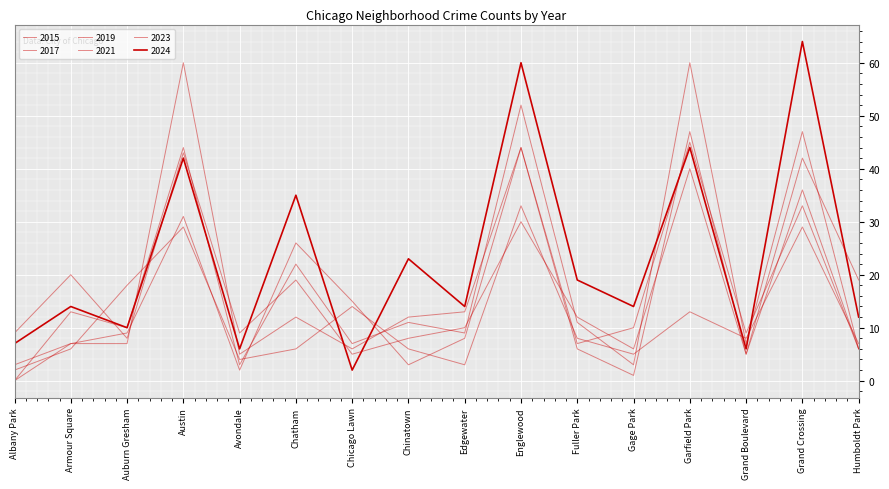

What is the spread (max minus min) of values at Grand Crossing?

35